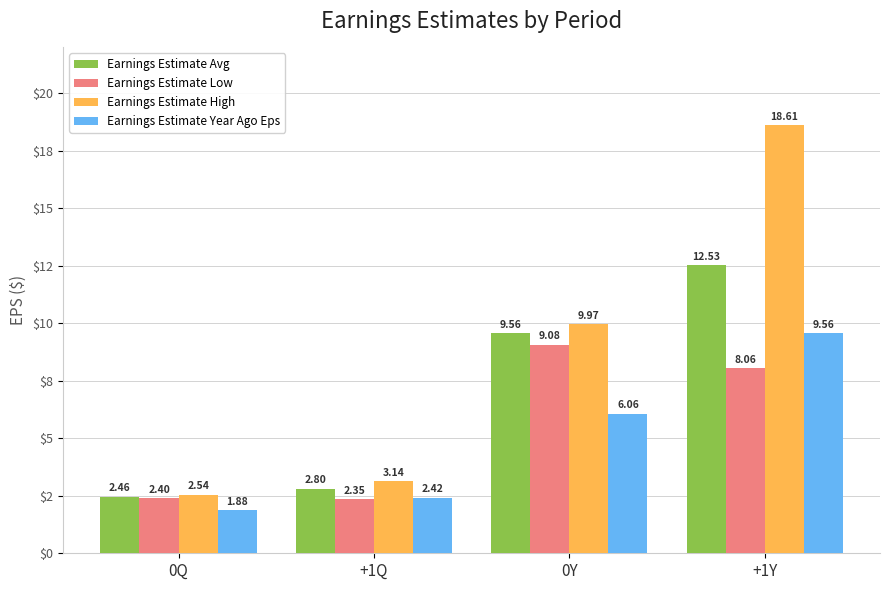

Which has a higher value, +1Q or +1Y?

+1Y